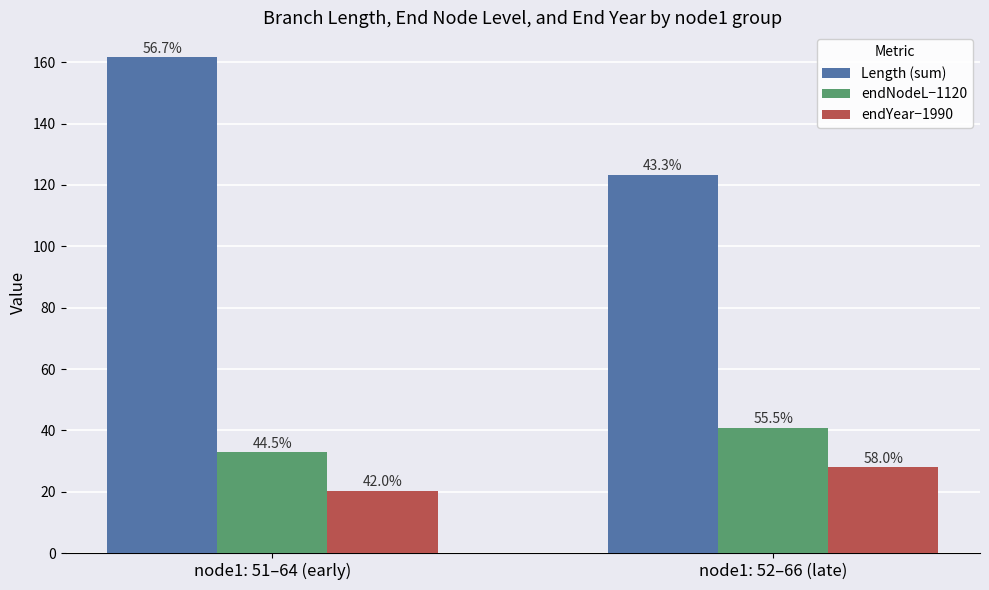

What are all the series names shown in the legend?

Length (sum), endNodeL−1120, endYear−1990